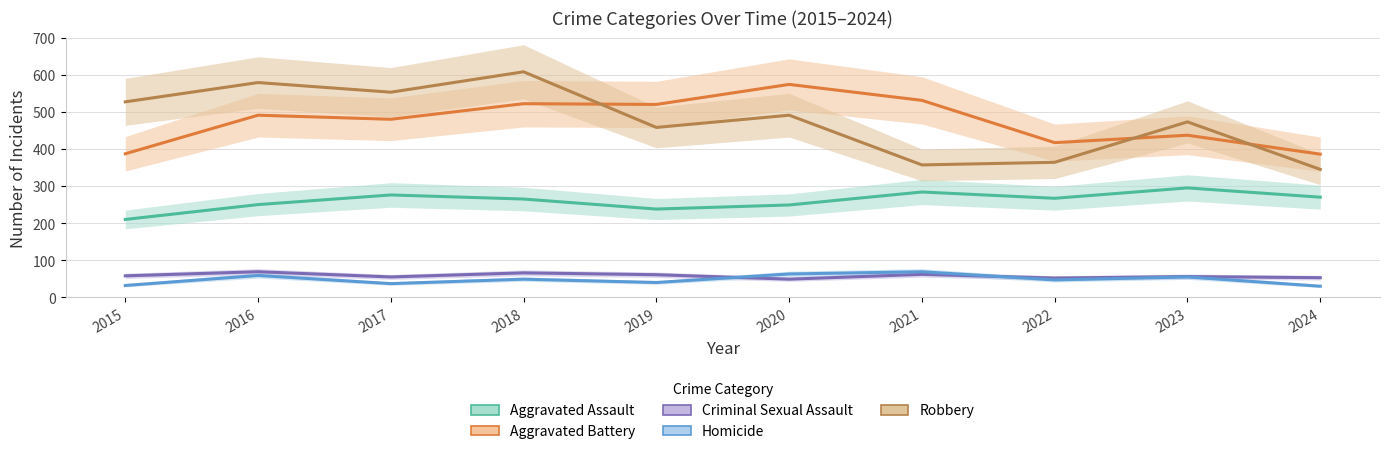

How many data points in Criminal Sexual Assault are less than 58?

5